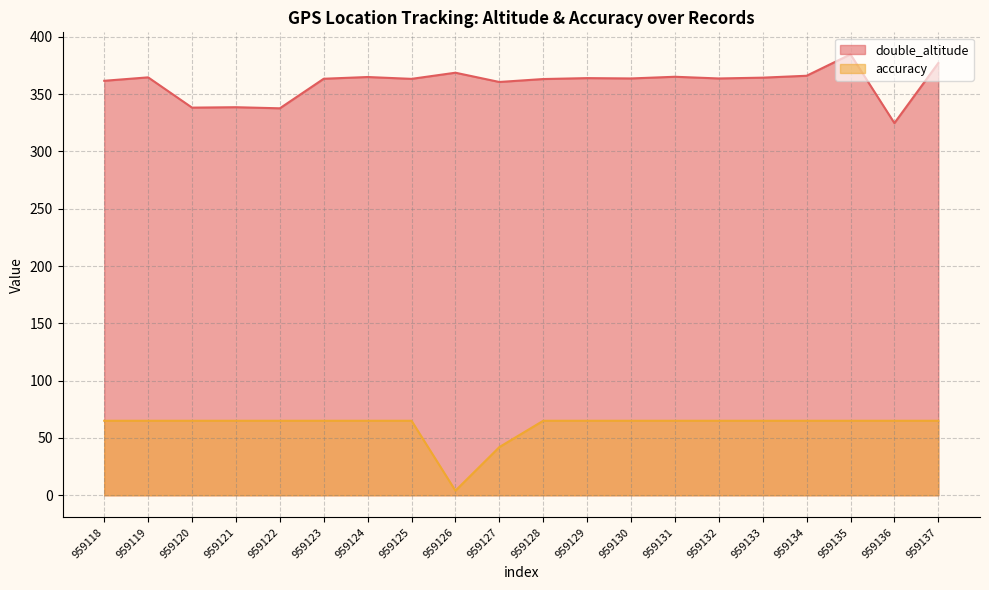

What is the difference between the maximum and minimum values in the accuracy series?

61.0